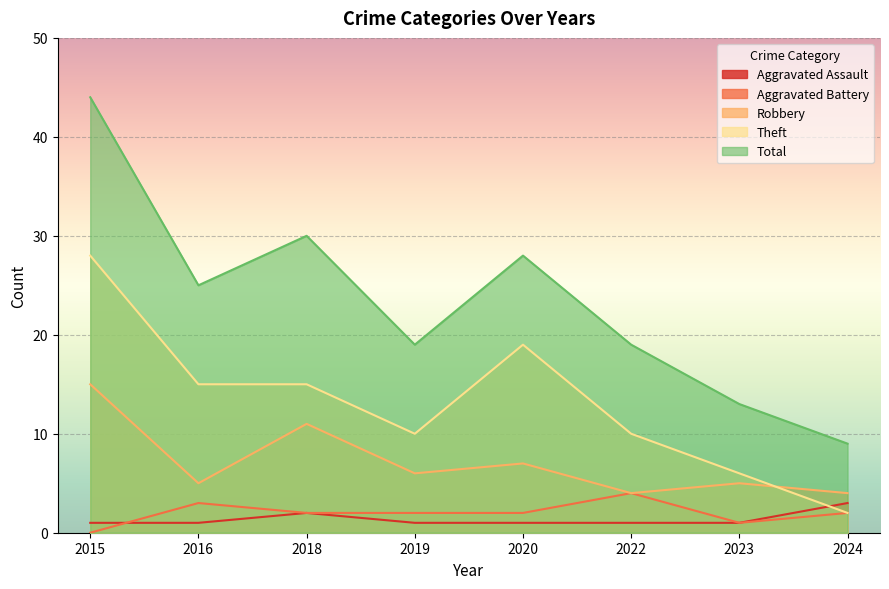

Reading right to left, list all the values displayed in this chart.

Aggravated Assault: 2024=3	2023=1	2022=1	2020=1	2019=1	2018=2	2016=1	2015=1
Aggravated Battery: 2024=2	2023=1	2022=4	2020=2	2019=2	2018=2	2016=3	2015=0
Robbery: 2024=4	2023=5	2022=4	2020=7	2019=6	2018=11	2016=5	2015=15
Theft: 2024=2	2023=6	2022=10	2020=19	2019=10	2018=15	2016=15	2015=28
Total: 2024=9	2023=13	2022=19	2020=28	2019=19	2018=30	2016=25	2015=44